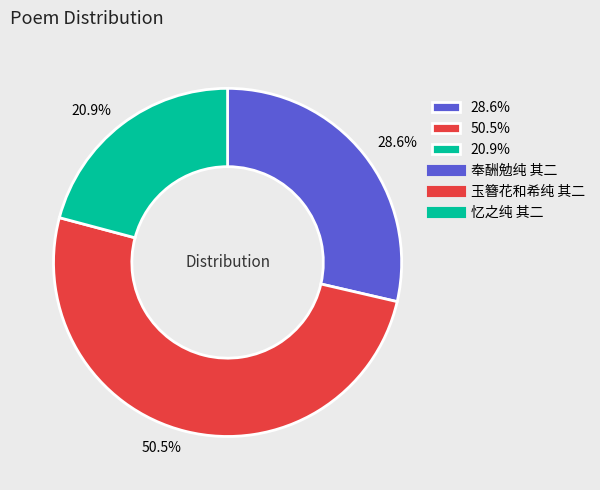

Does any single category account for the majority?

Yes